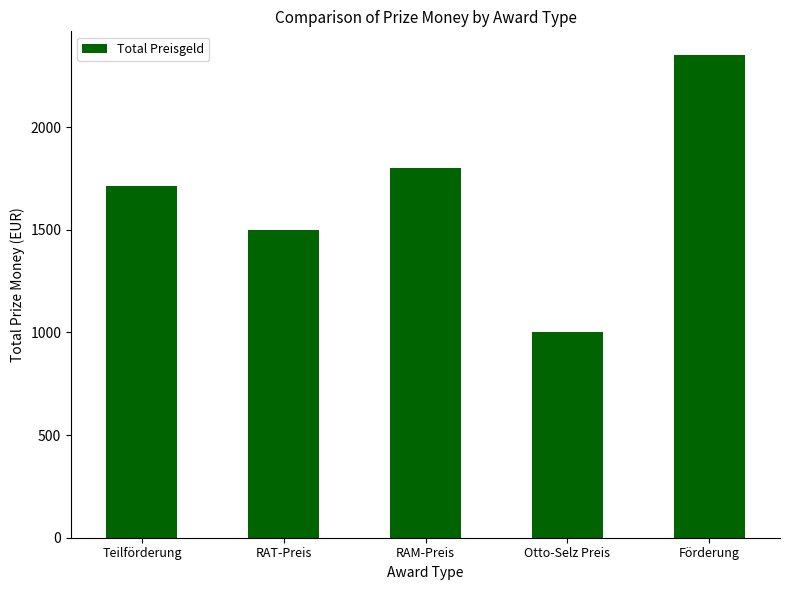

The value at Teilförderung is 950. True or false?

False